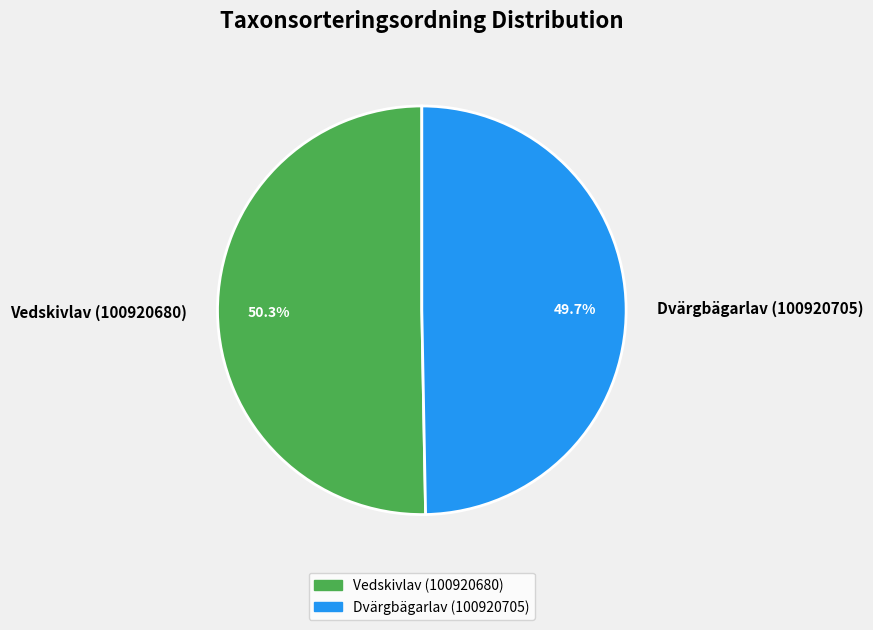

Rank the categories by value from highest to lowest.

Vedskivlav (100920680), Dvärgbägarlav (100920705)